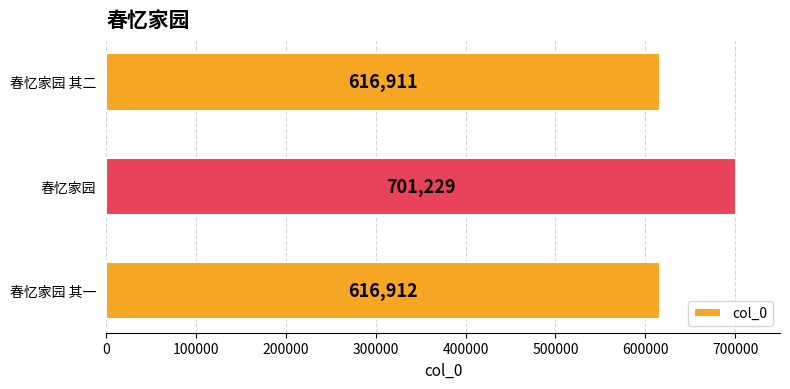

Count the number of categories in the chart.

3